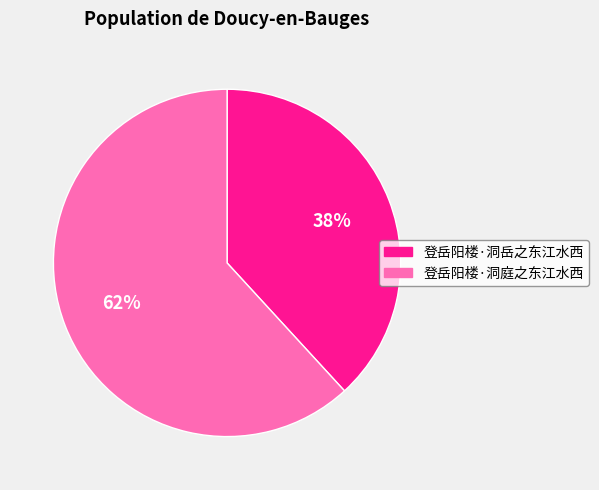

Do 登岳阳楼·洞庭之东江水西 and 登岳阳楼·洞岳之东江水西 together represent more than half of the pie?

Yes